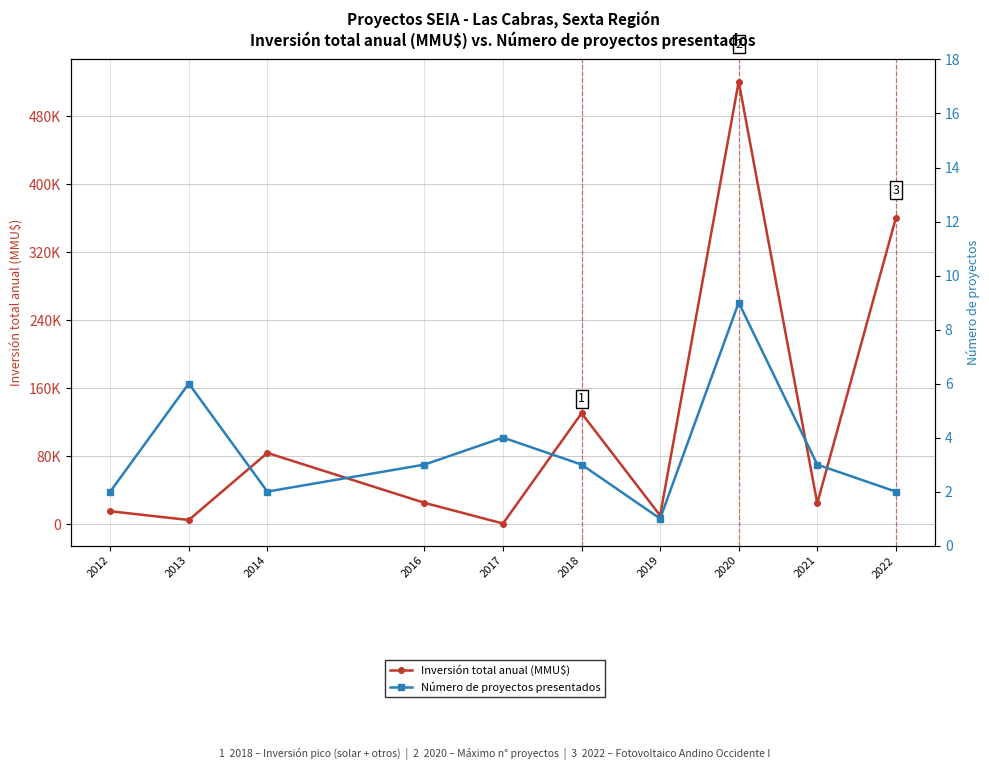

Which category has the highest value across all series?

2020